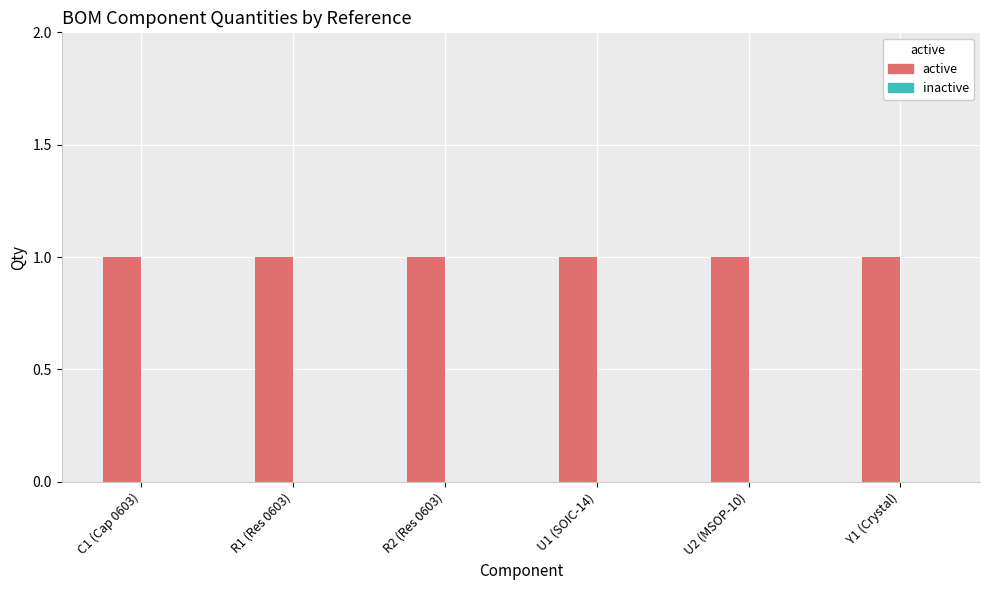

Between R1 (Res 0603) and Y1 (Crystal), which is larger?

R1 (Res 0603)